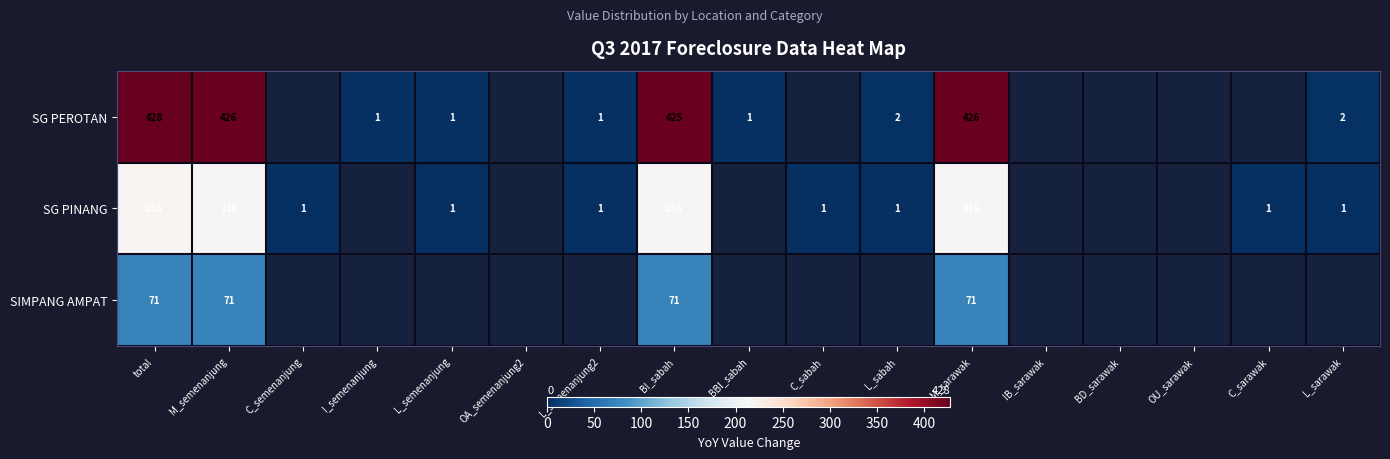

The SG PINANG series shows 1 at C_sabah. True or false?

True